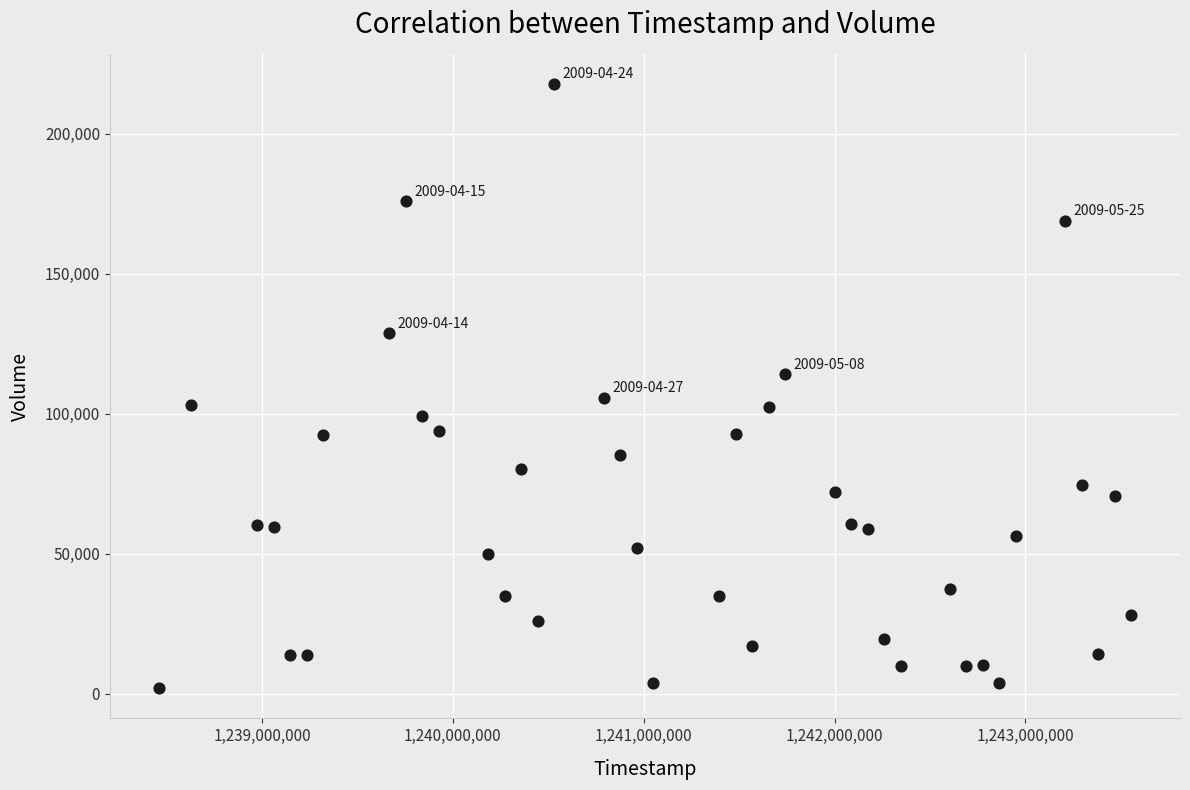

What is the range of X values (max minus min)?

5097600